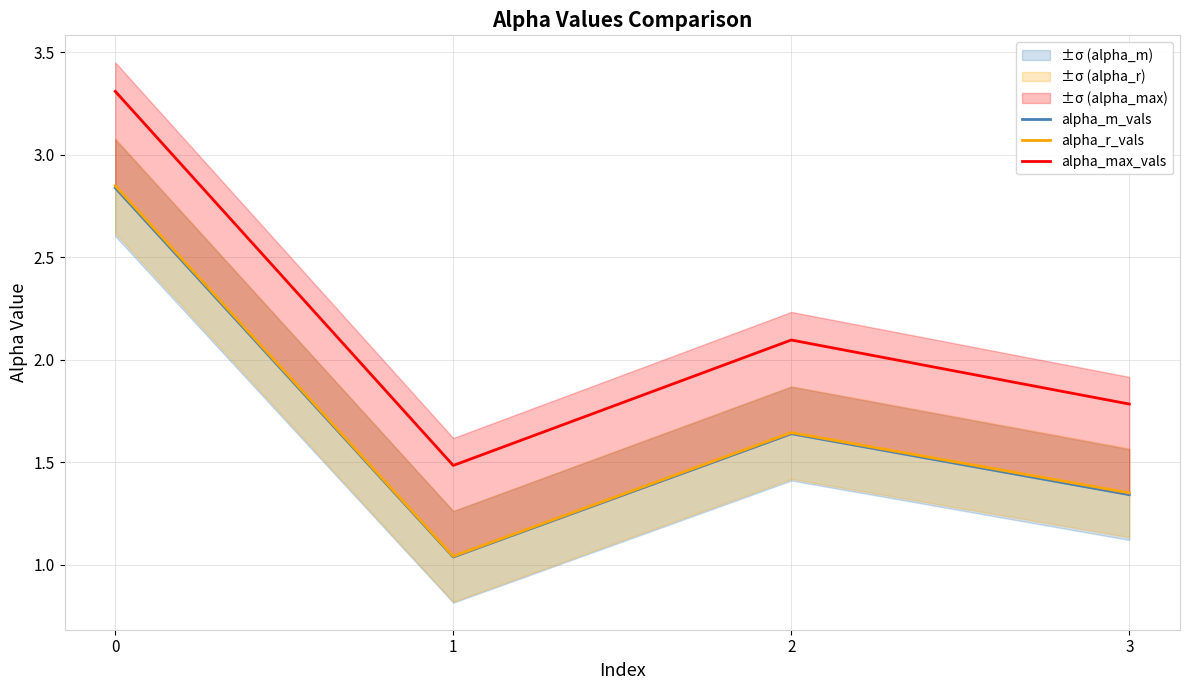

True or false: alpha_r_vals and alpha_max_vals cross at least once.

False